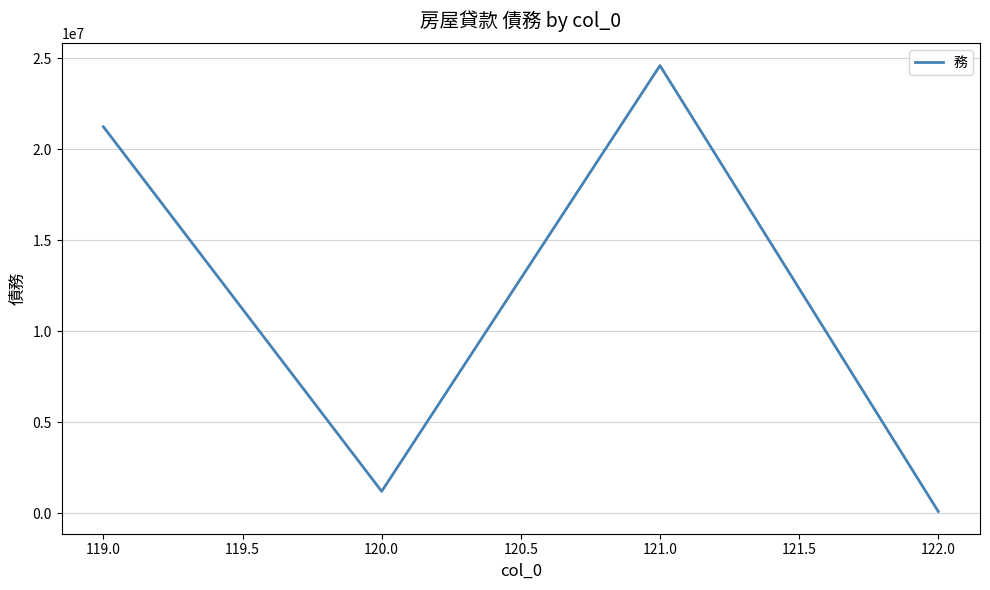

At which category does the data reach its first local valley?

120.0